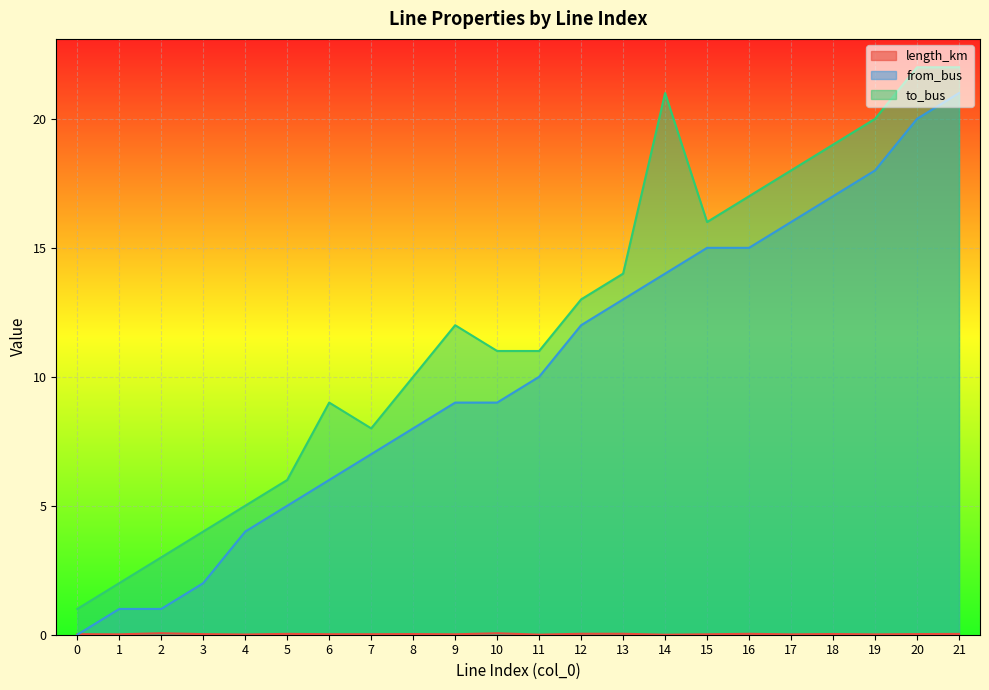

Reading right to left, list all the values displayed in this chart.

length_km: 21=0.0	20=0.0	19=0.0	18=0.0	17=0.0	16=0.0	15=0.0	14=0.0	13=0.0	12=0.0	11=0.0	10=0.1	9=0.0	8=0.0	7=0.0	6=0.0	5=0.0	4=0.0	3=0.0	2=0.1	1=0.0	0=0.0
from_bus: 21=21.0	20=20.0	19=18.0	18=17.0	17=16.0	16=15.0	15=15.0	14=14.0	13=13.0	12=12.0	11=10.0	10=9.0	9=9.0	8=8.0	7=7.0	6=6.0	5=5.0	4=4.0	3=2.0	2=1.0	1=1.0	0=0.0
to_bus: 21=22.0	20=22.0	19=20.0	18=19.0	17=18.0	16=17.0	15=16.0	14=21.0	13=14.0	12=13.0	11=11.0	10=11.0	9=12.0	8=10.0	7=8.0	6=9.0	5=6.0	4=5.0	3=4.0	2=3.0	1=2.0	0=1.0